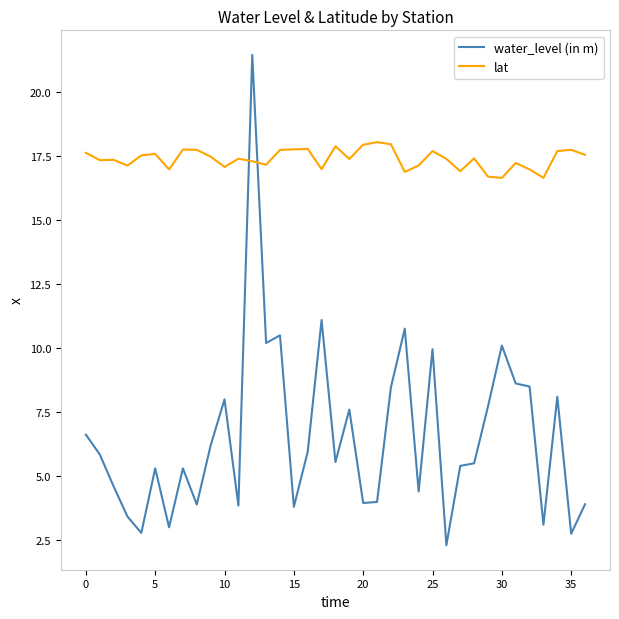

Which series has the widest spread of values?

water_level (in m)